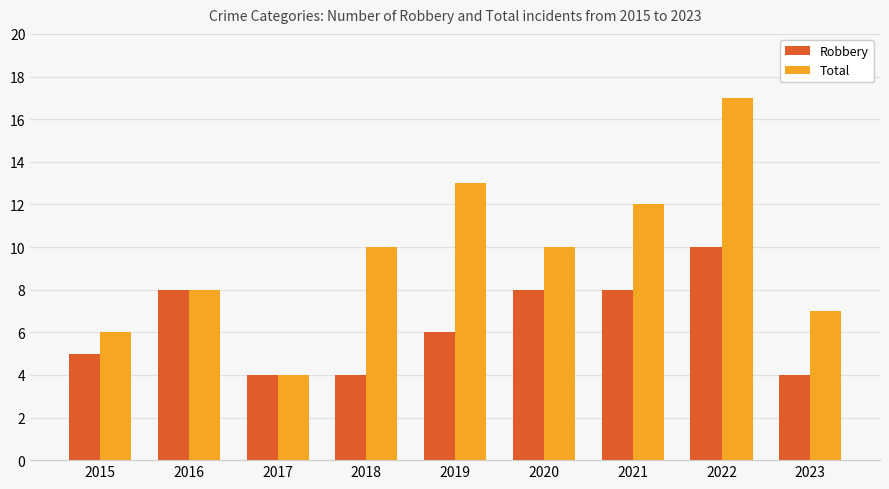

What is the average value of the Robbery series?

6